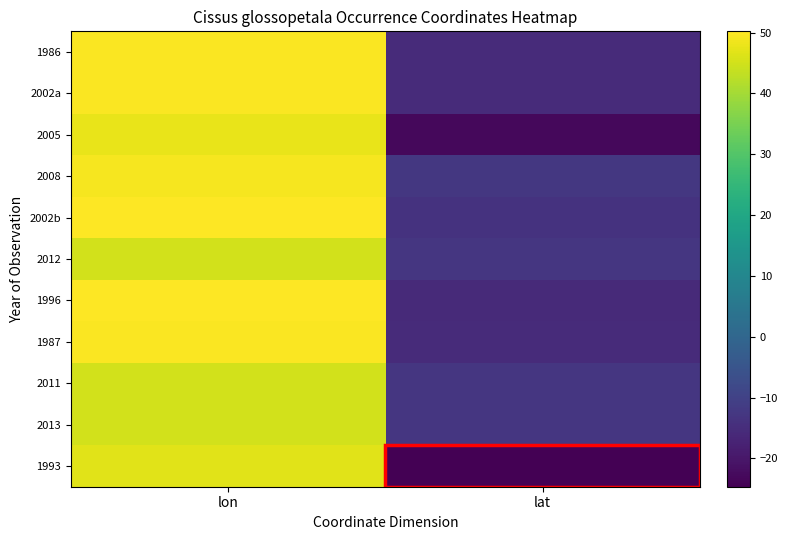

Count the number of data series in this chart.

11